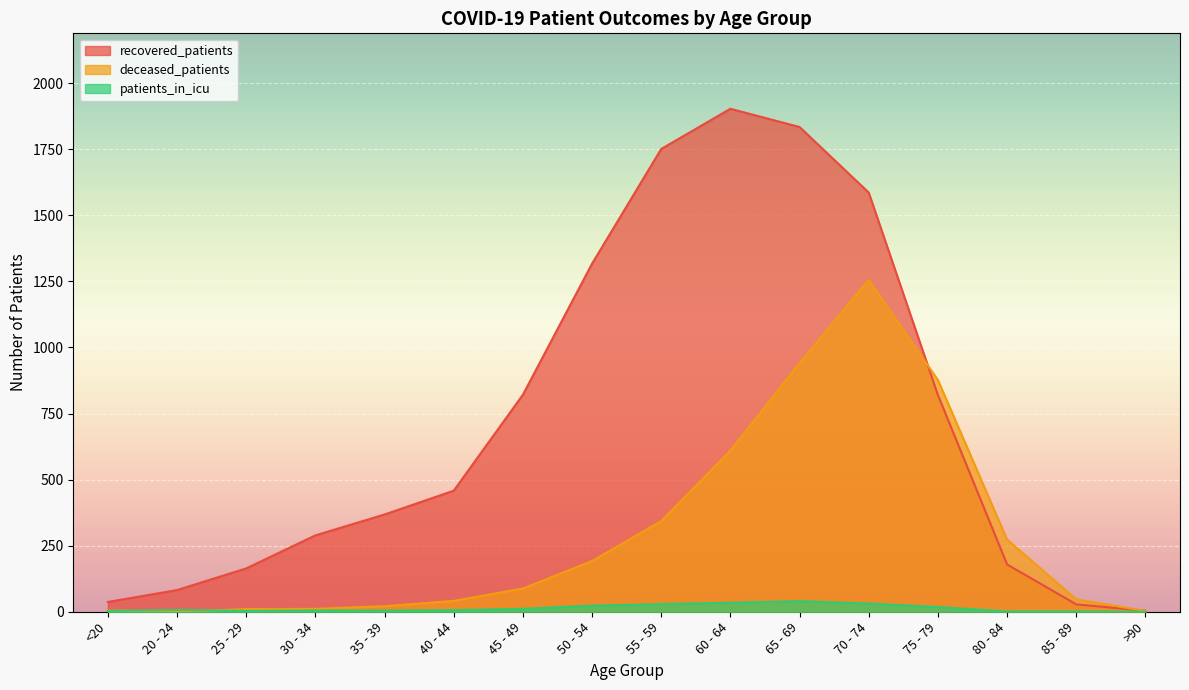

What is the sum of the deceased_patients values at 85 - 89 and 30 - 34?

58